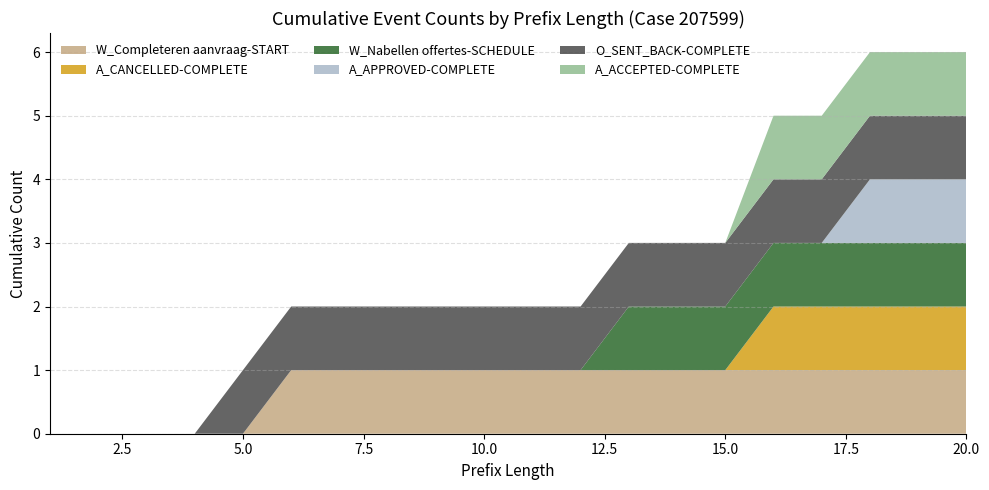

Reading left to right, what are all the values shown in this chart?

W_Completeren aanvraag-START: 1=0	2=0	3=0	4=0	5=0	6=1	7=1	8=1	9=1	10=1	11=1	12=1	13=1	14=1	15=1	16=1	17=1	18=1	19=1	20=1
A_CANCELLED-COMPLETE: 1=0	2=0	3=0	4=0	5=0	6=0	7=0	8=0	9=0	10=0	11=0	12=0	13=0	14=0	15=0	16=1	17=1	18=1	19=1	20=1
W_Nabellen offertes-SCHEDULE: 1=0	2=0	3=0	4=0	5=0	6=0	7=0	8=0	9=0	10=0	11=0	12=0	13=1	14=1	15=1	16=1	17=1	18=1	19=1	20=1
A_APPROVED-COMPLETE: 1=0	2=0	3=0	4=0	5=0	6=0	7=0	8=0	9=0	10=0	11=0	12=0	13=0	14=0	15=0	16=0	17=0	18=1	19=1	20=1
O_SENT_BACK-COMPLETE: 1=0	2=0	3=0	4=0	5=1	6=1	7=1	8=1	9=1	10=1	11=1	12=1	13=1	14=1	15=1	16=1	17=1	18=1	19=1	20=1
A_ACCEPTED-COMPLETE: 1=0	2=0	3=0	4=0	5=0	6=0	7=0	8=0	9=0	10=0	11=0	12=0	13=0	14=0	15=0	16=1	17=1	18=1	19=1	20=1